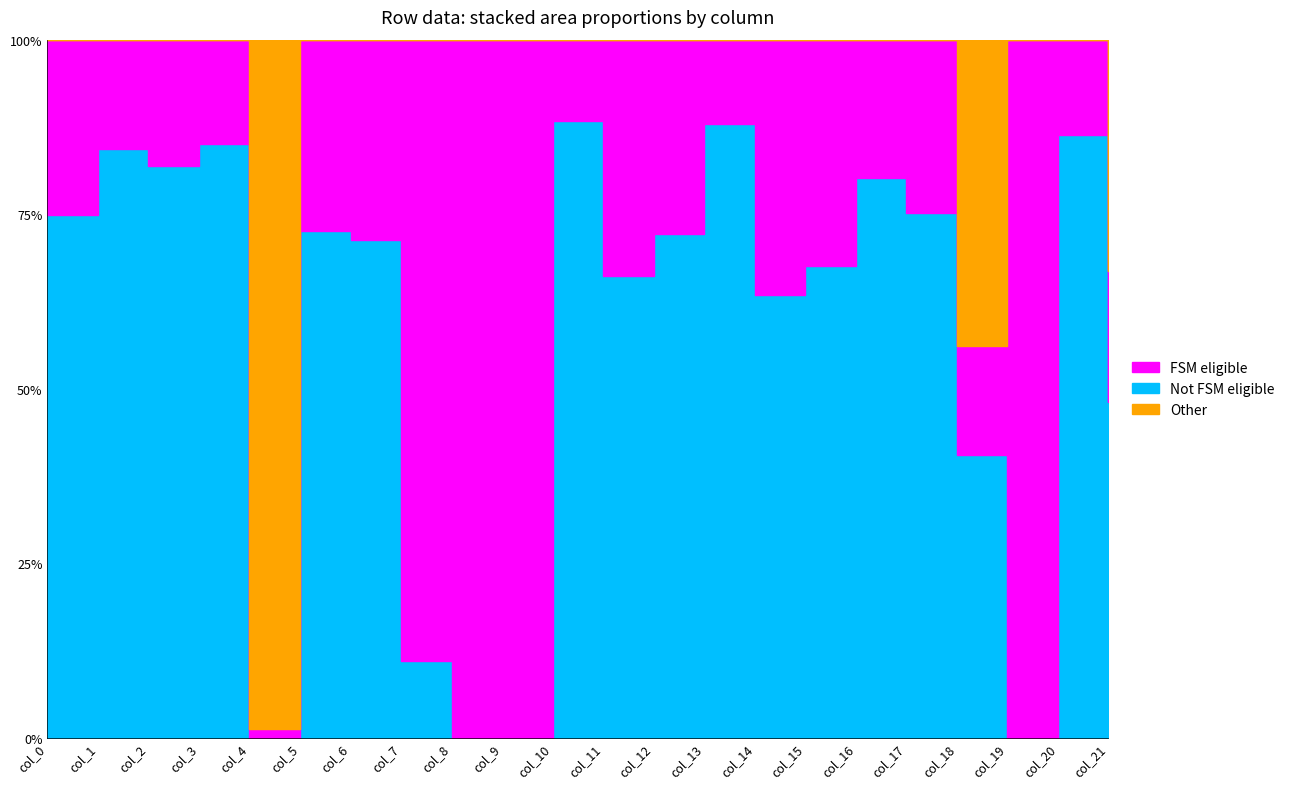

Which has a higher value, col_19 or col_1?

col_19